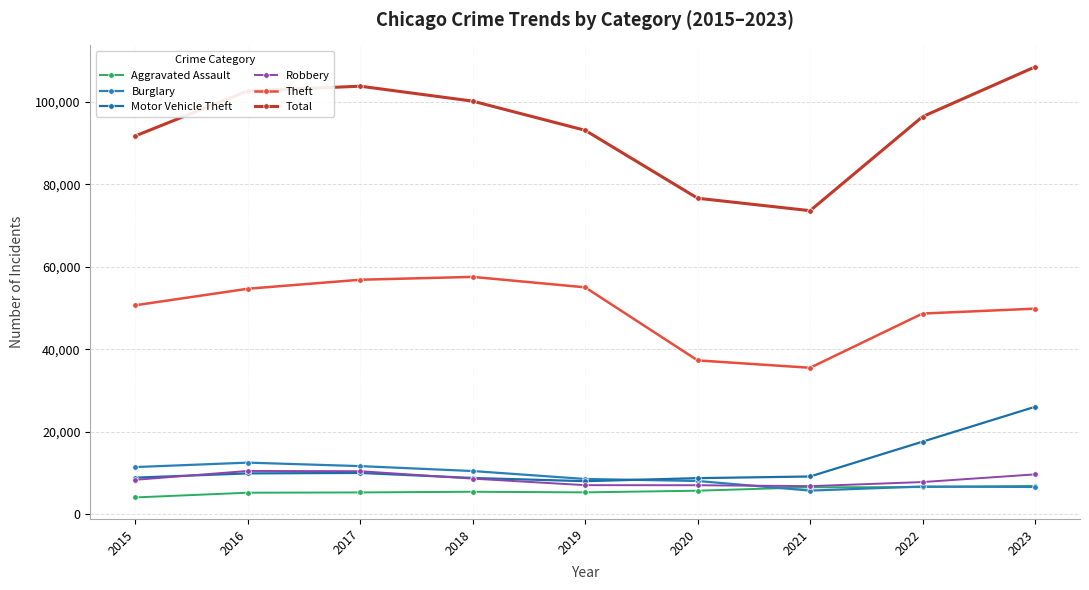

Reading right to left, transcribe all the data shown in this chart.

Aggravated Assault: 6801	6501	6462	5628	5224	5376	5209	5143	3996
Burglary: 6533	6650	5654	7988	8478	10403	11601	12446	11370
Motor Vehicle Theft: 26003	17536	9081	8678	7944	8719	9942	9833	8804
Robbery: 9590	7729	6735	6956	6974	8558	10366	10425	8272
Theft: 49840	48649	35480	37272	55013	57554	56860	54673	50659
Total: 108540	96469	73629	76649	93144	100233	103858	102729	91786